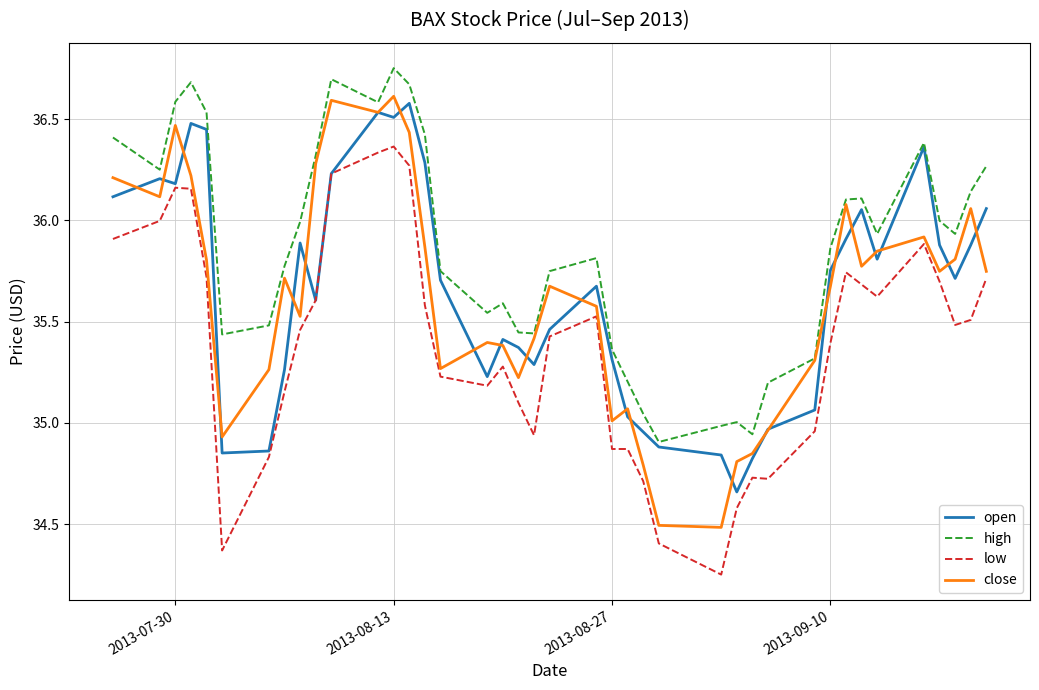

Which series has the largest total across all categories?

high